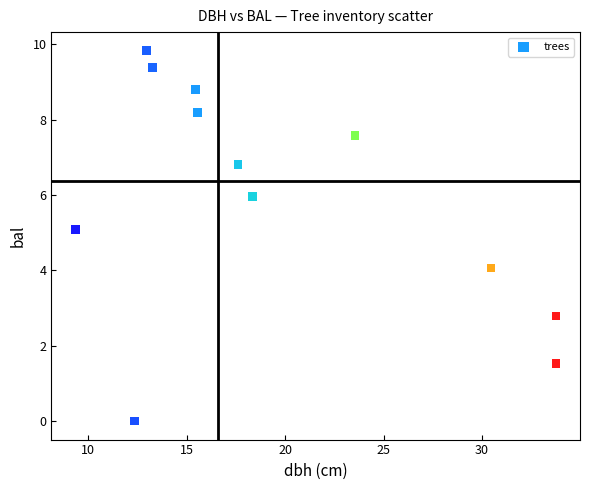

What is the average X value?

19.7